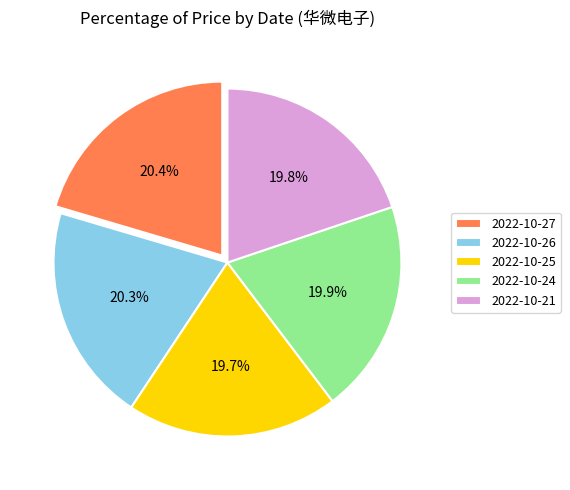

Approximately how many times larger is the value at 2022-10-25 compared to 2022-10-26?

1.0